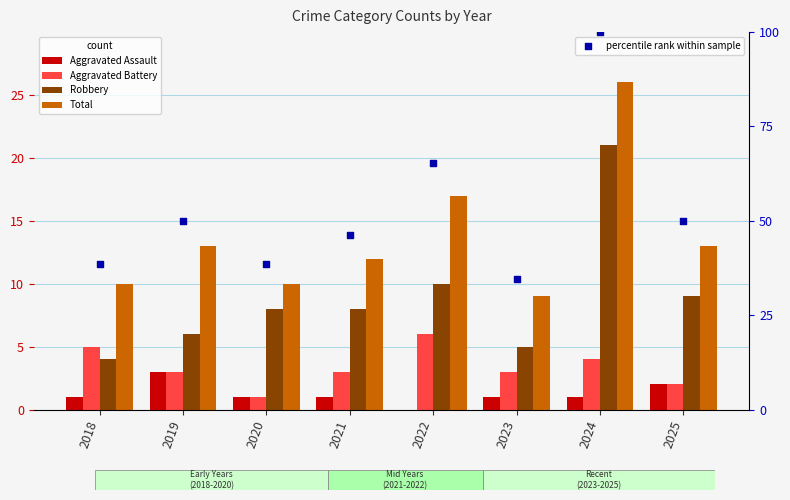

Which series reaches the maximum Y coordinate?

percentile rank within sample